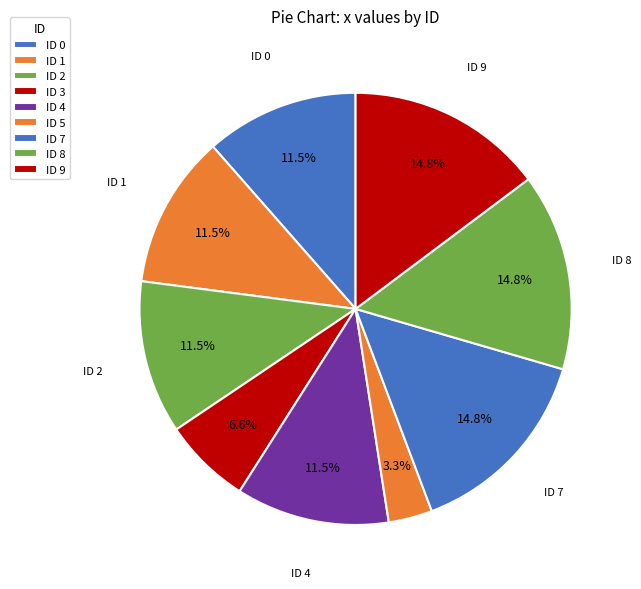

Count the number of slices in the pie.

9